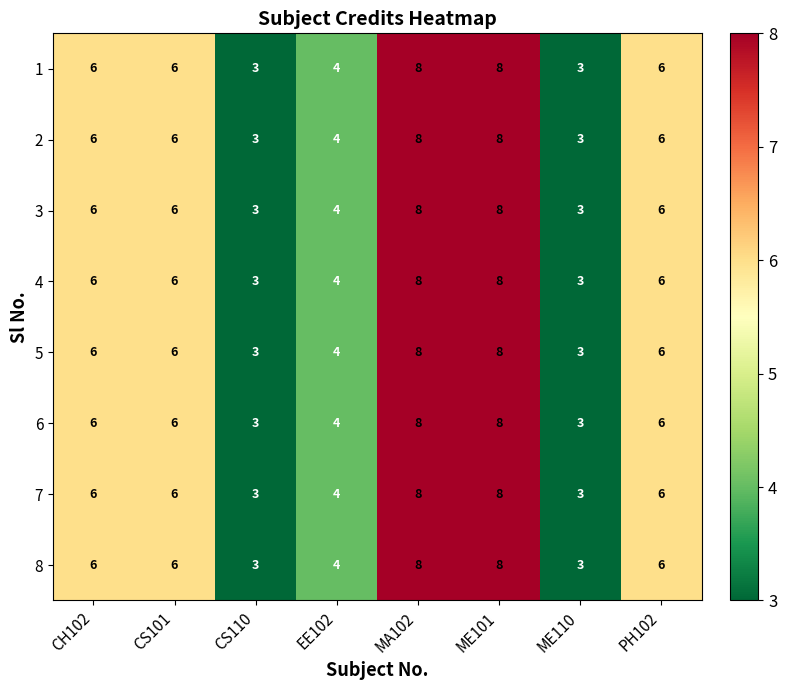

How many distinct data groups are displayed?

8